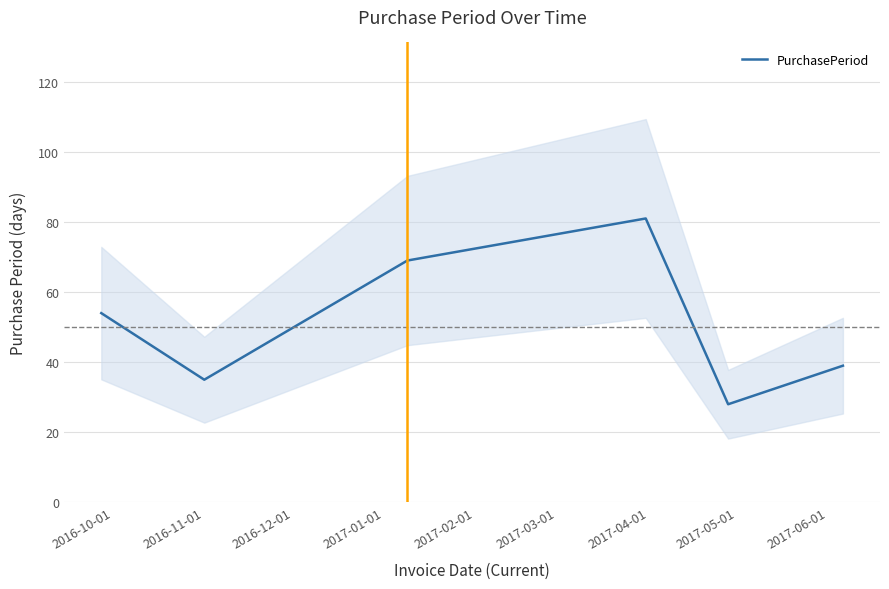

Where is the first local minimum?

2016-11-01